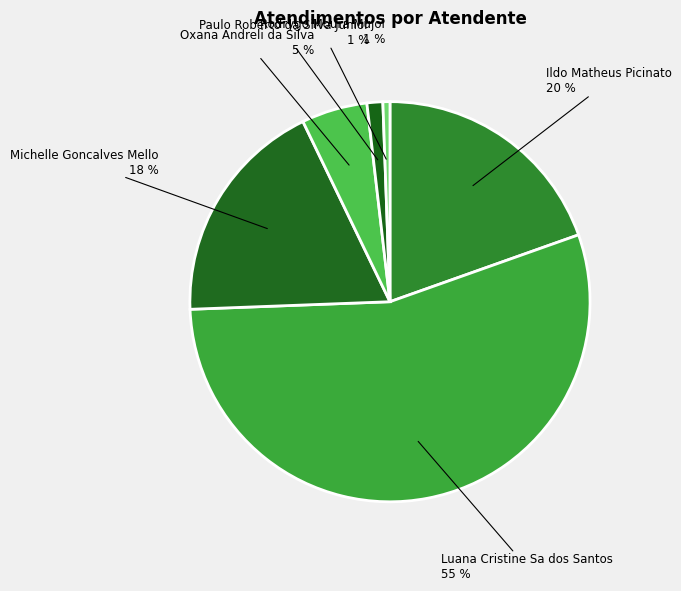

How many segments does this pie chart have?

6